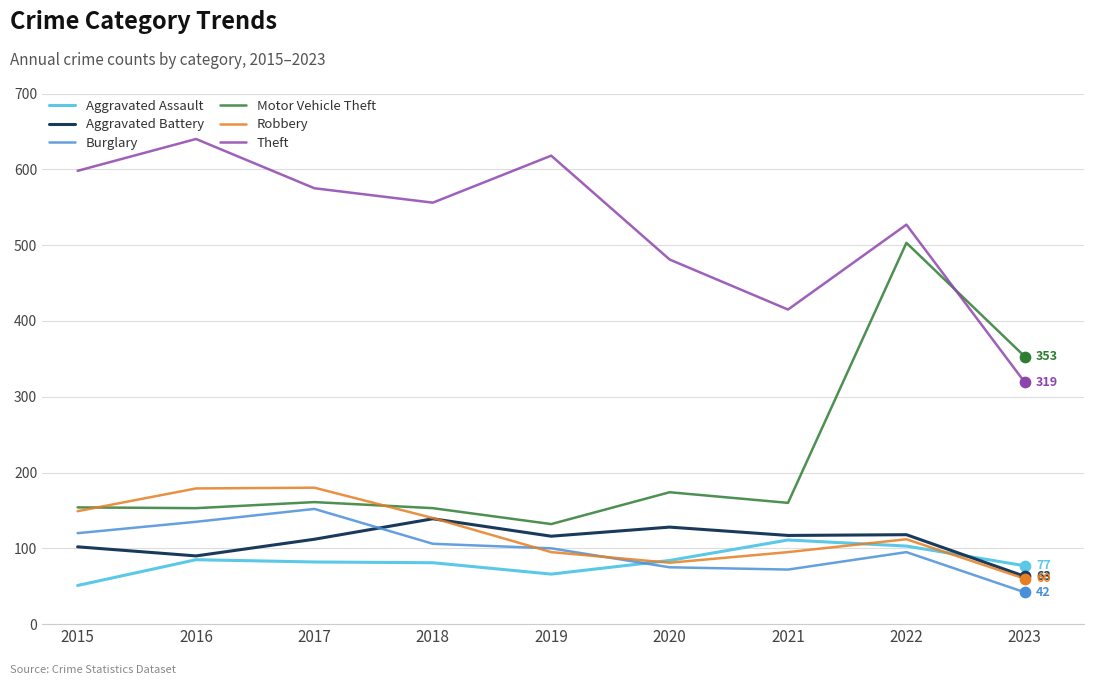

Which series has the largest total across all categories?

Theft